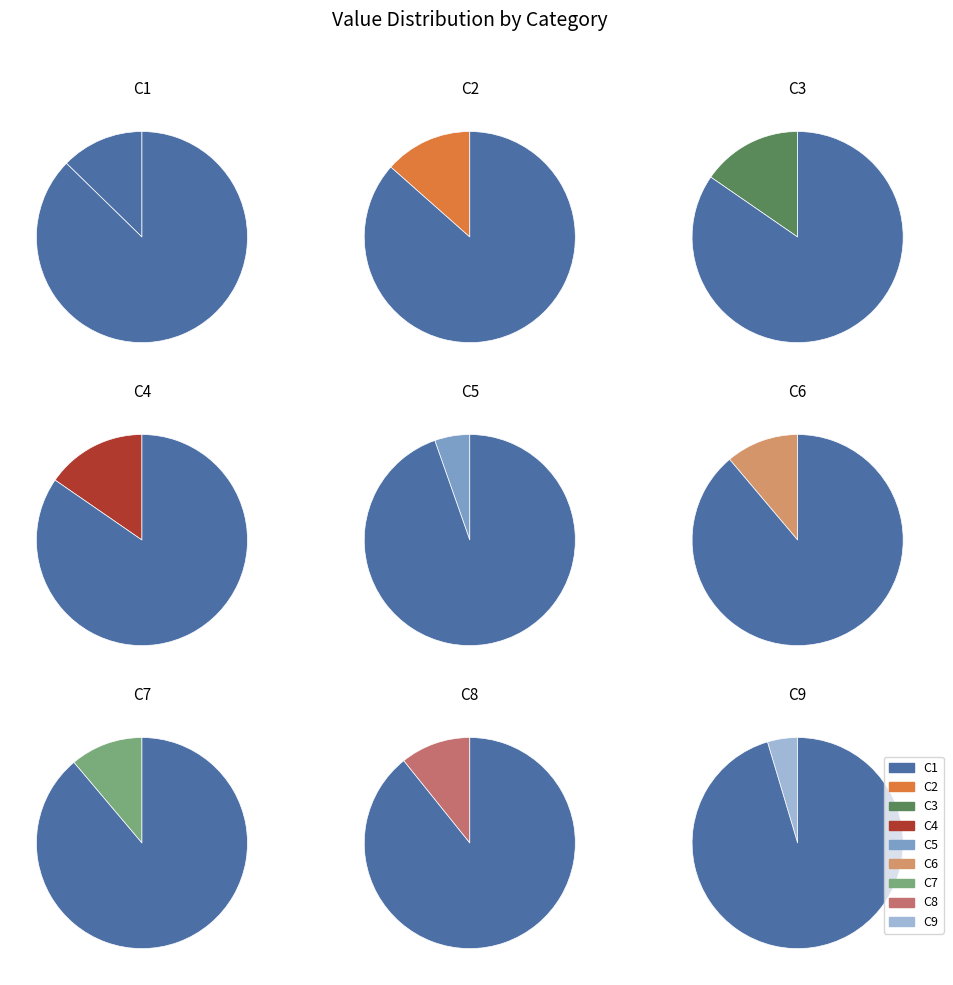

Does any single category account for the majority?

No